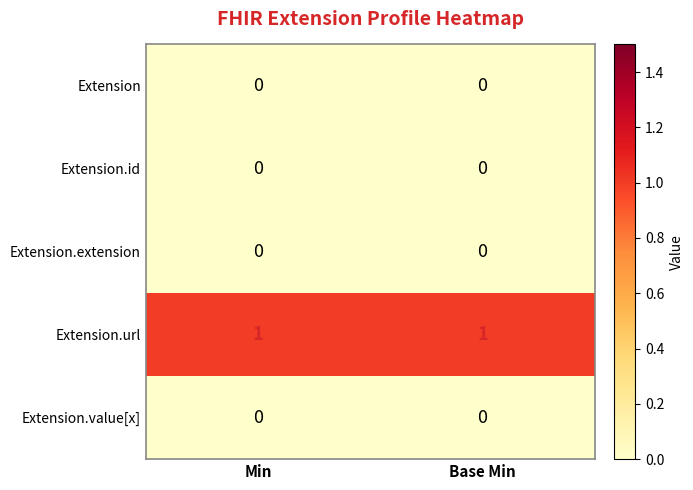

The value of Extension.id at Base Min is 0. True or false?

True